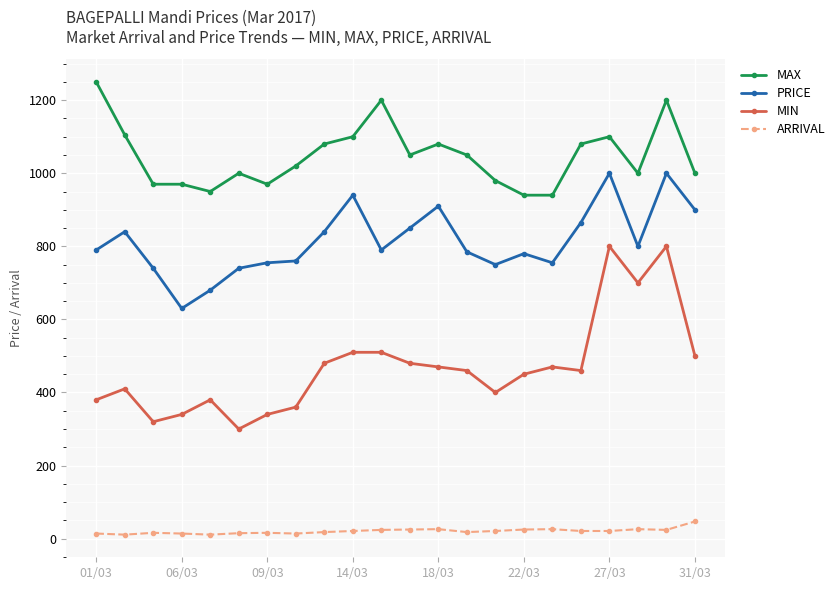

List the series in order of their overall mean, lowest first.

ARRIVAL, MIN, PRICE, MAX